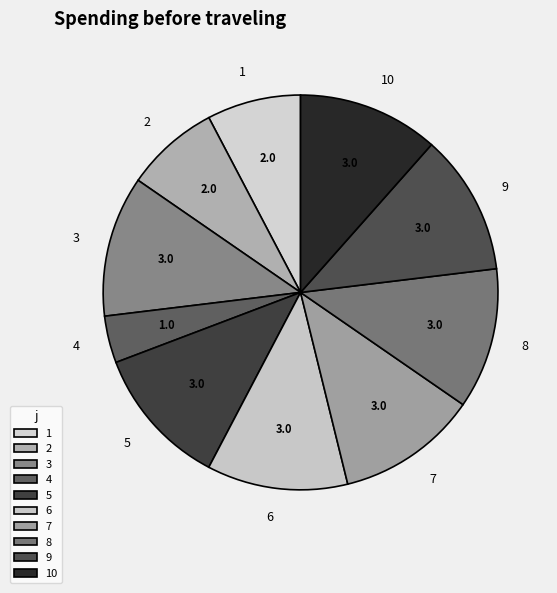

The 9 slice represents 12% of the pie. True or false?

True